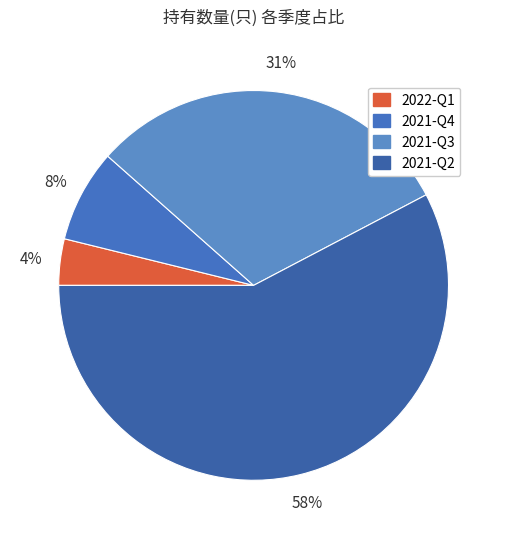

Which slice is the largest?

2021-Q2